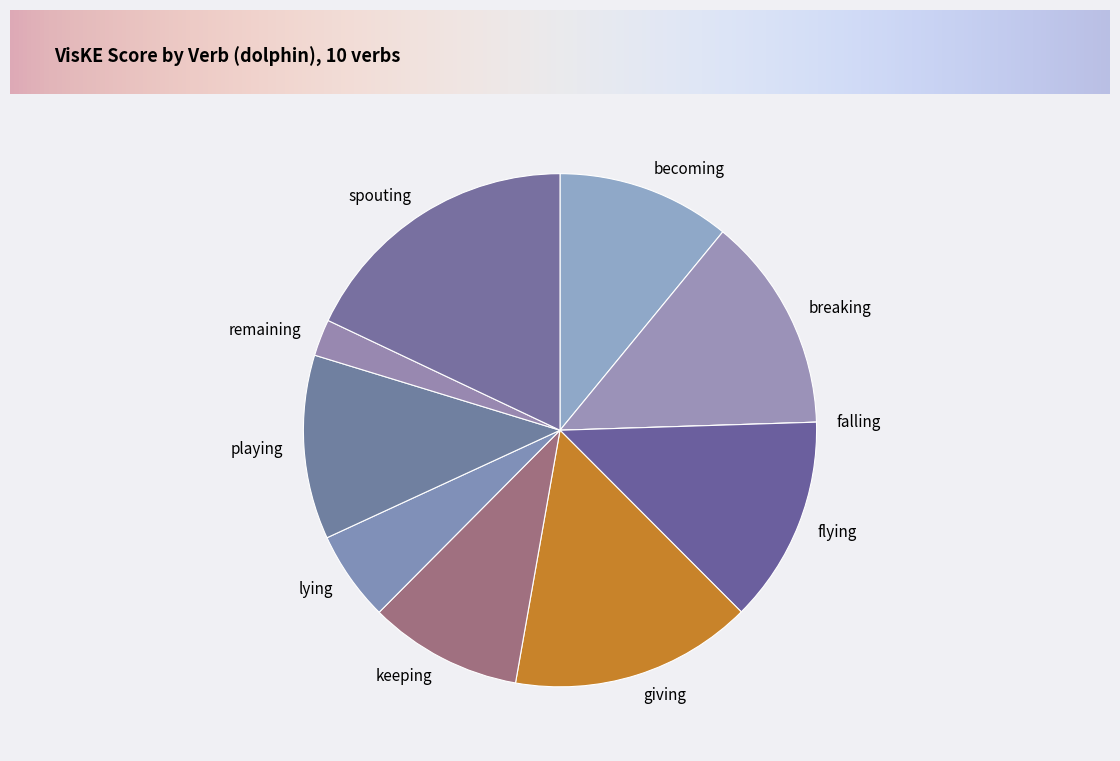

Which category has the biggest portion of the pie?

spouting